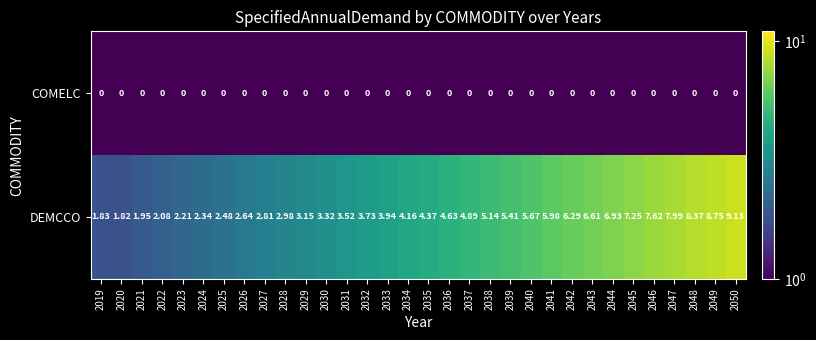

Which series has the widest spread of values?

DEMCCO